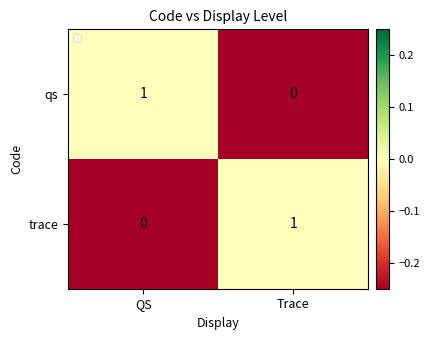

Is the value of qs at QS greater than the value of trace at QS?

Yes